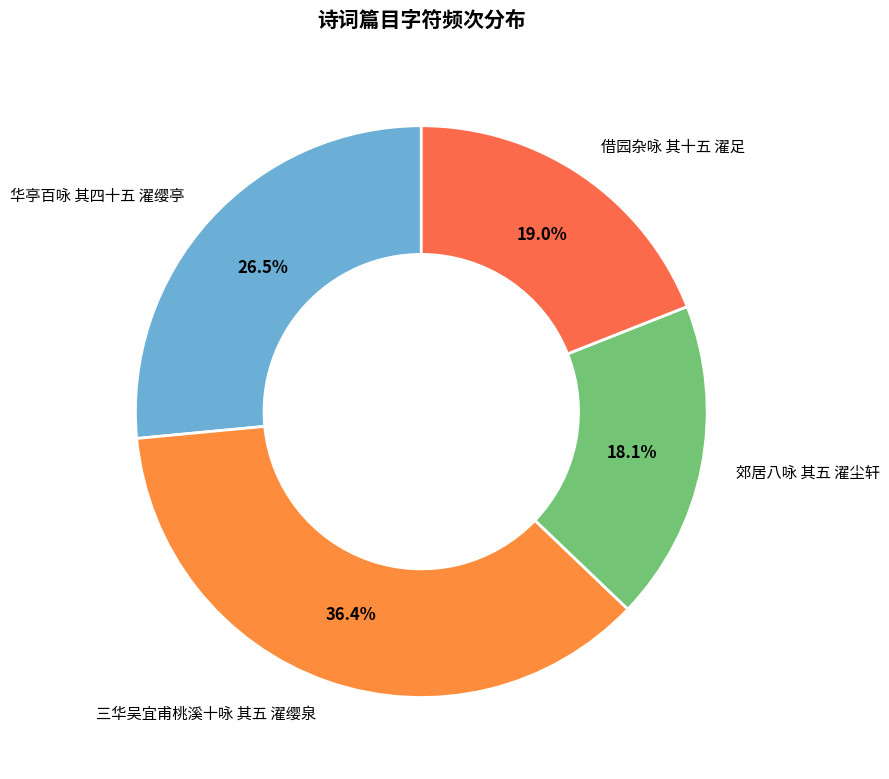

Rank the categories by value from lowest to highest.

郊居八咏 其五 濯尘轩, 借园杂咏 其十五 濯足, 华亭百咏 其四十五 濯缨亭, 三华吴宜甫桃溪十咏 其五 濯缨泉